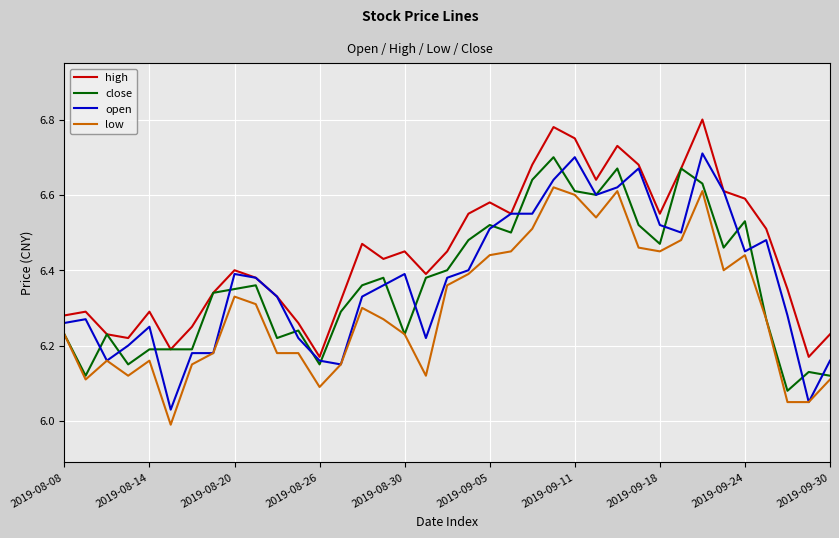

Which series has the largest total across all categories?

high